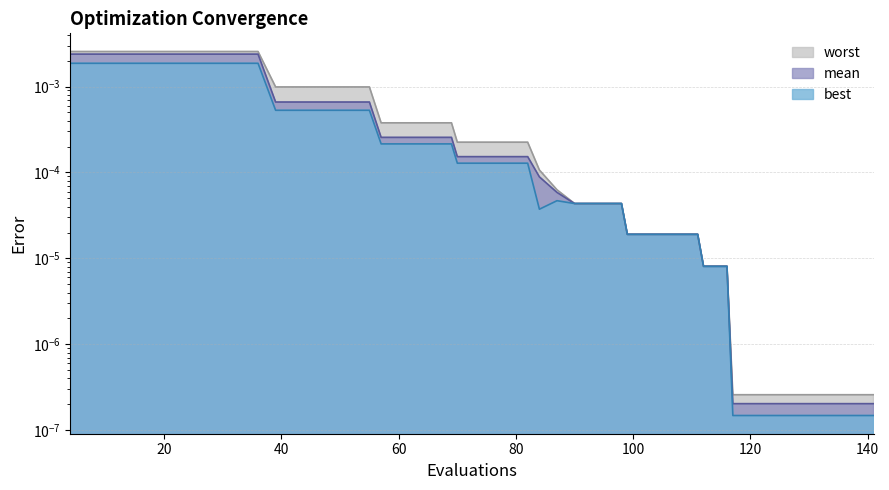

Is it true that mean equals 0.0 at 84?

False